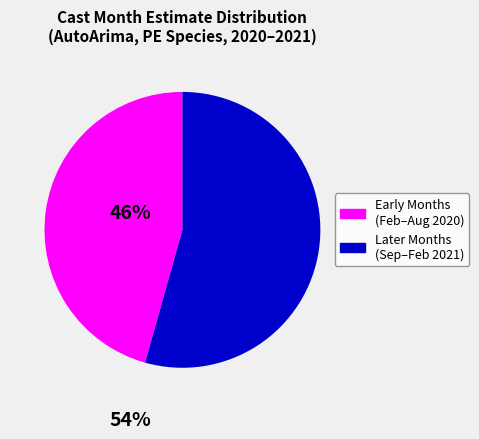

Is there a majority slice in this chart?

Yes